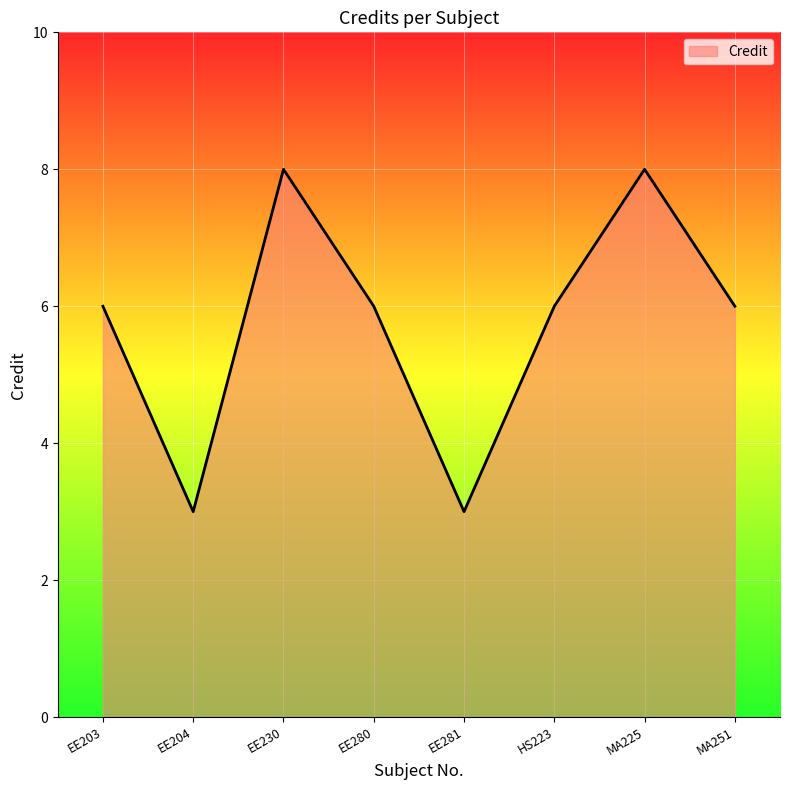

What is the average value?

6